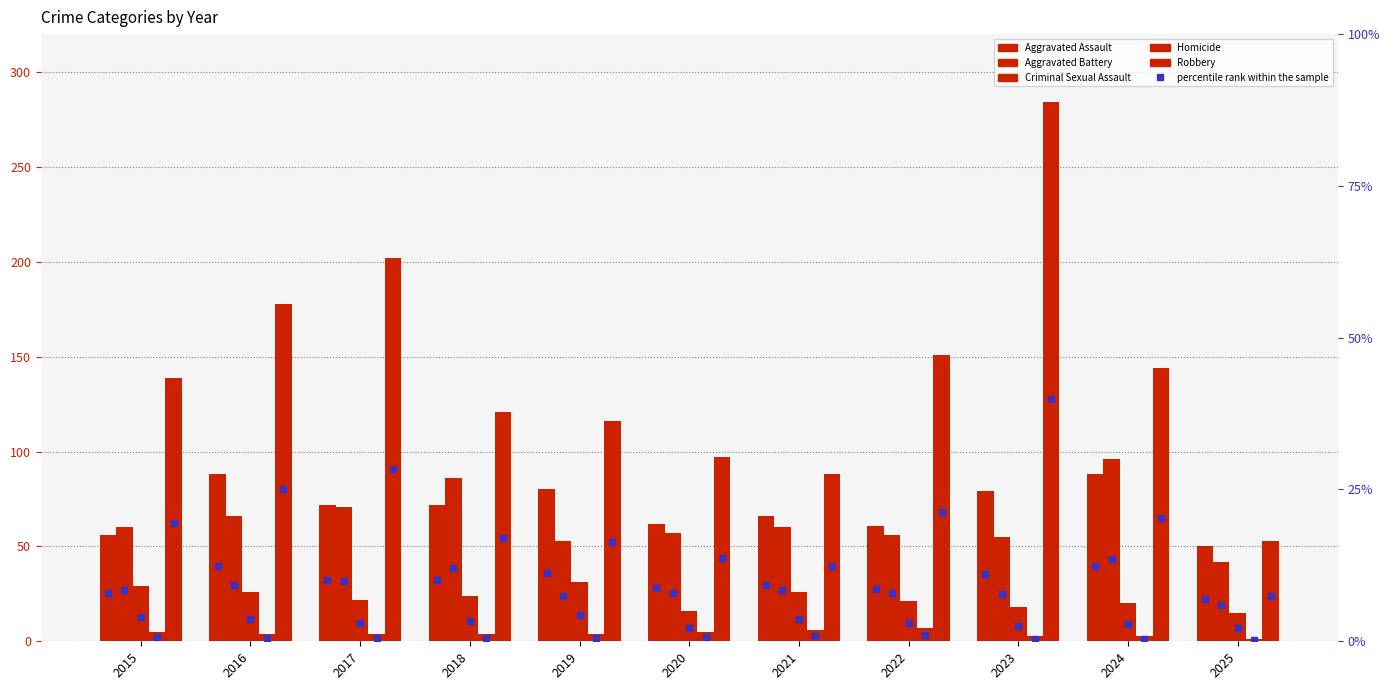

At which label is Aggravated Assault closest to 69?

2017